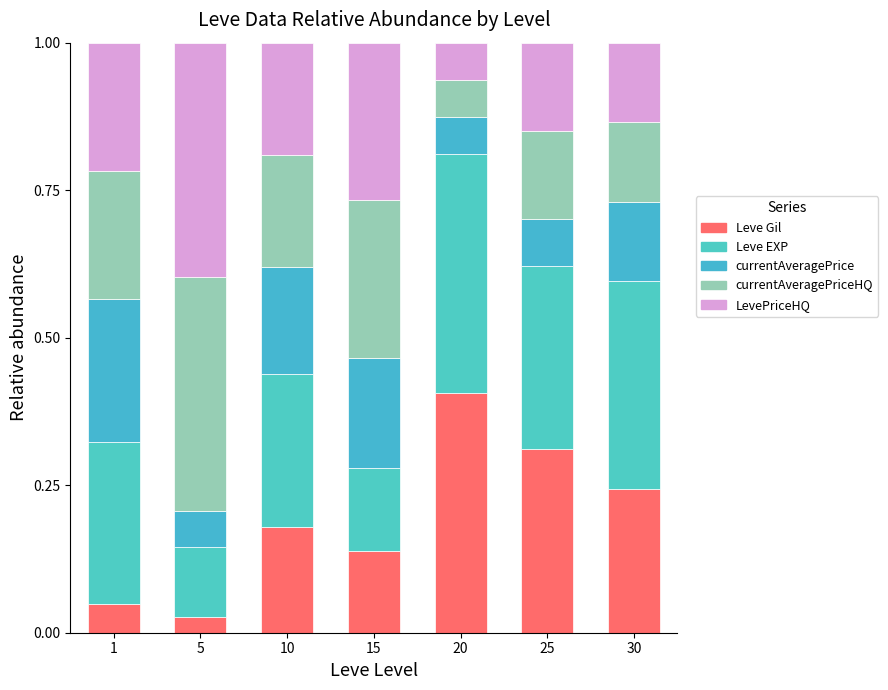

How many distinct data groups are displayed?

5